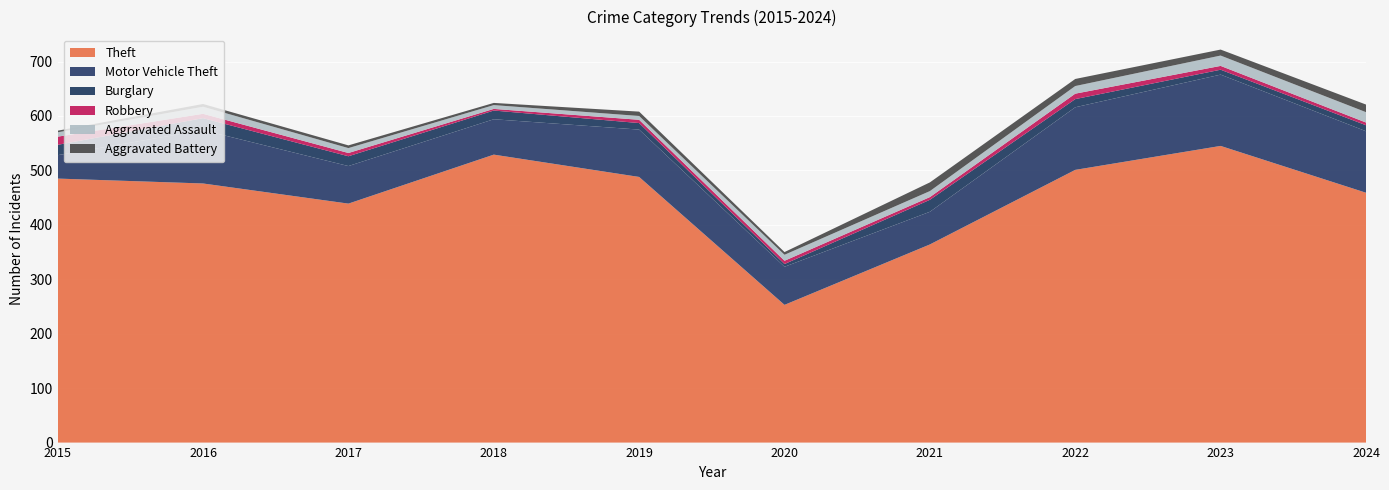

Reading left to right, transcribe all the data shown in this chart.

Theft: 485	476	439	529	488	253	364	501	545	459
Motor Vehicle Theft: 43	98	69	65	87	70	60	115	131	113
Burglary: 19	22	18	16	12	5	22	15	9	11
Robbery: 15	8	6	3	6	6	5	10	7	5
Aggravated Assault: 8	13	9	7	7	11	11	14	19	19
Aggravated Battery: 3	5	5	4	8	5	16	13	11	14